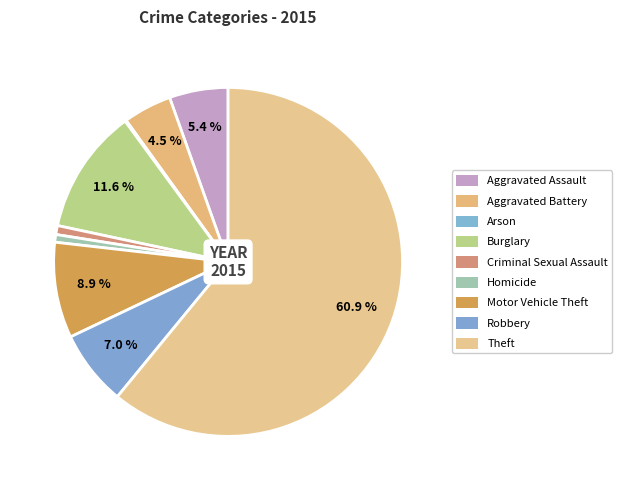

How many slices are in this pie chart?

9